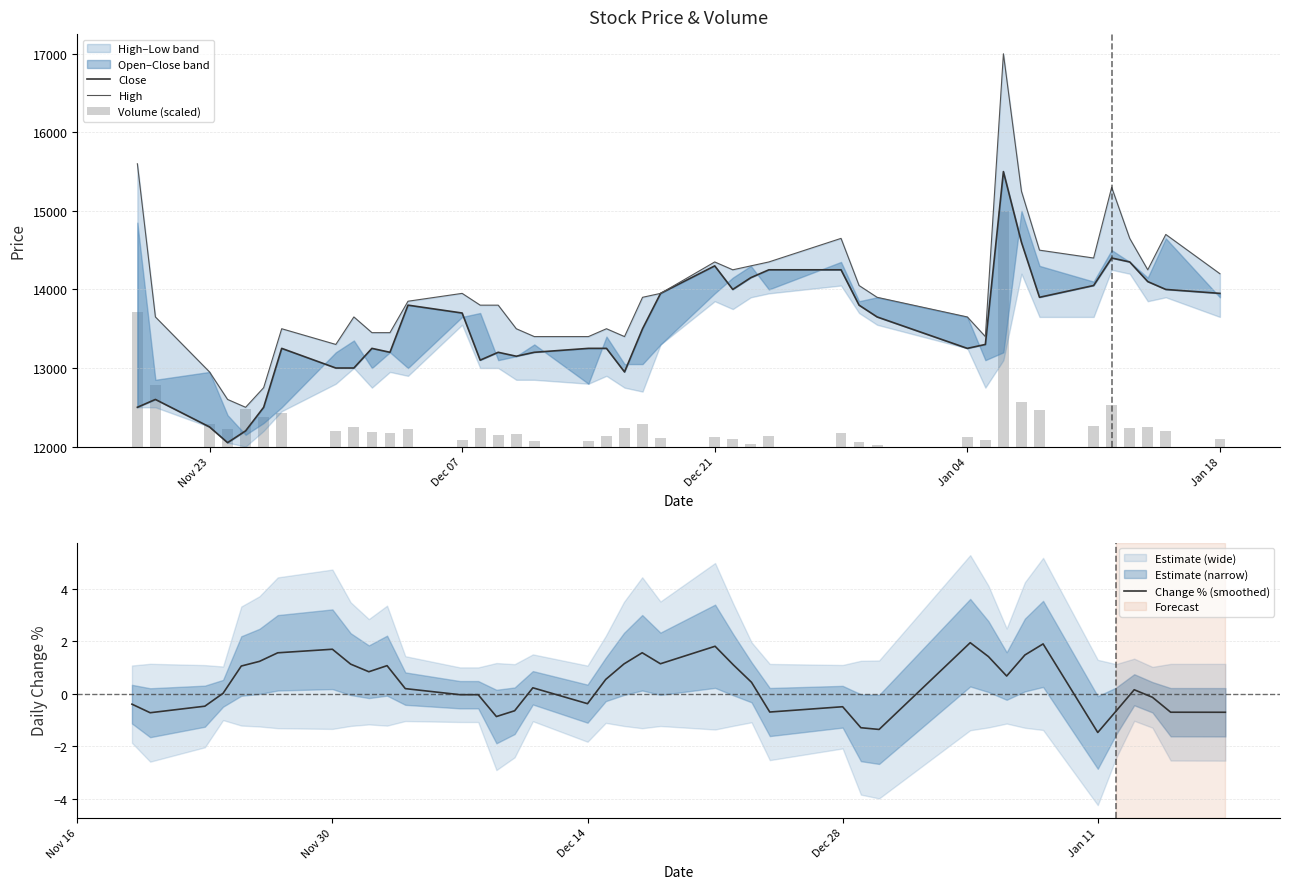

What is the minimum value for Change % (smoothed)?

-1.5